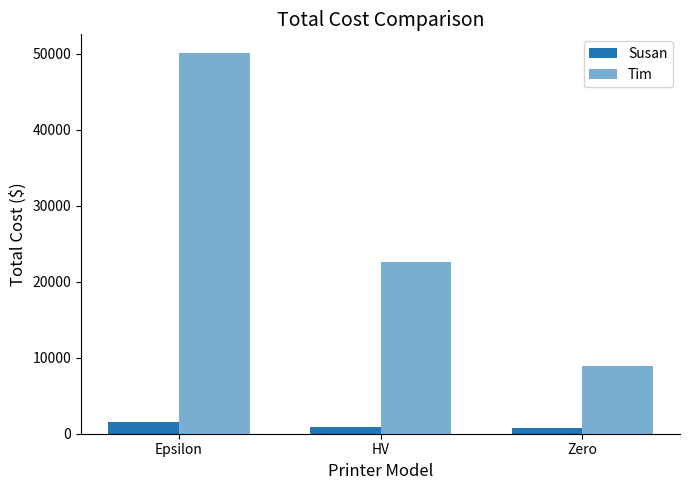

How many categories are shown in the chart?

3